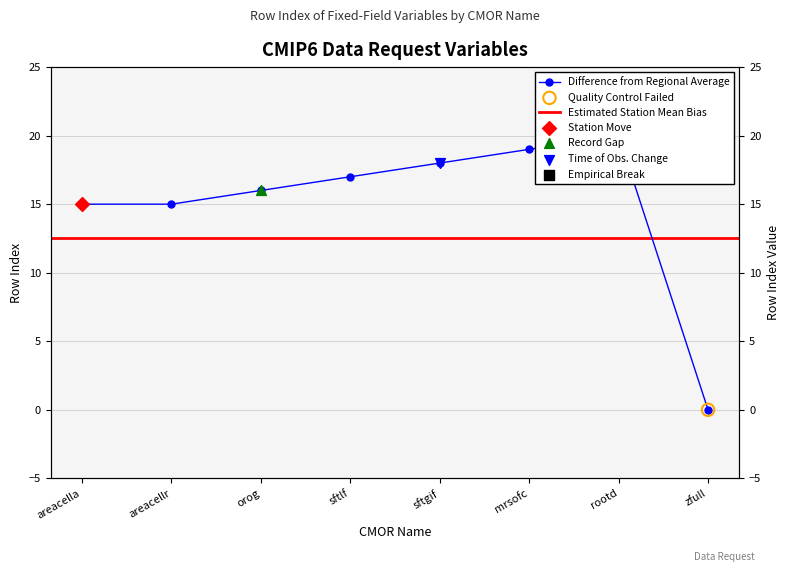

Between zfull and sftgif, which is larger?

sftgif